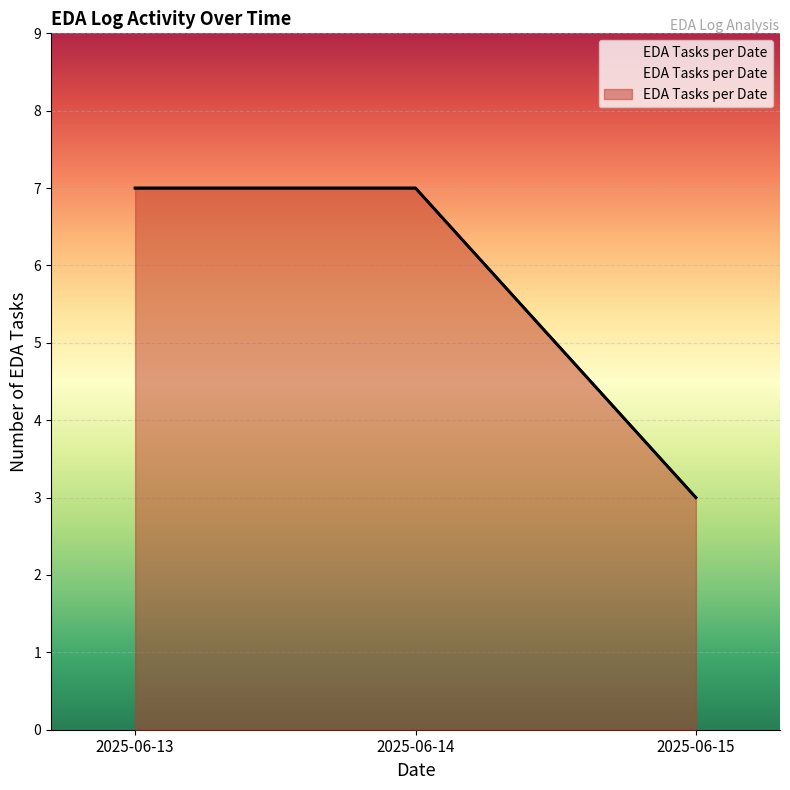

The chart shows a value of 4 at 2025-06-14. True or false?

False